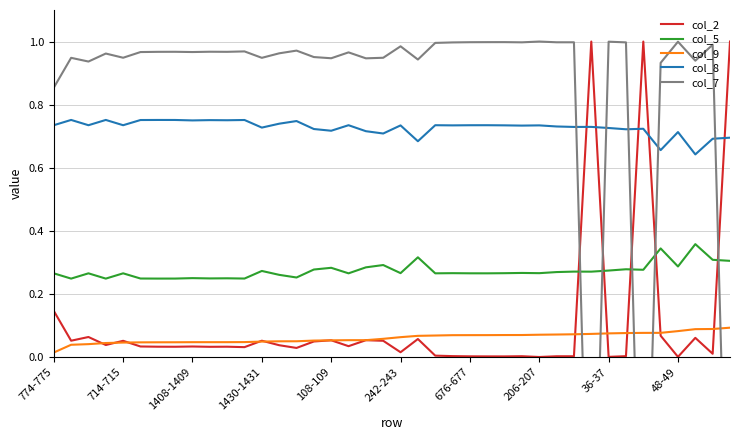

True or false: col_8 and col_9 cross at least once.

False